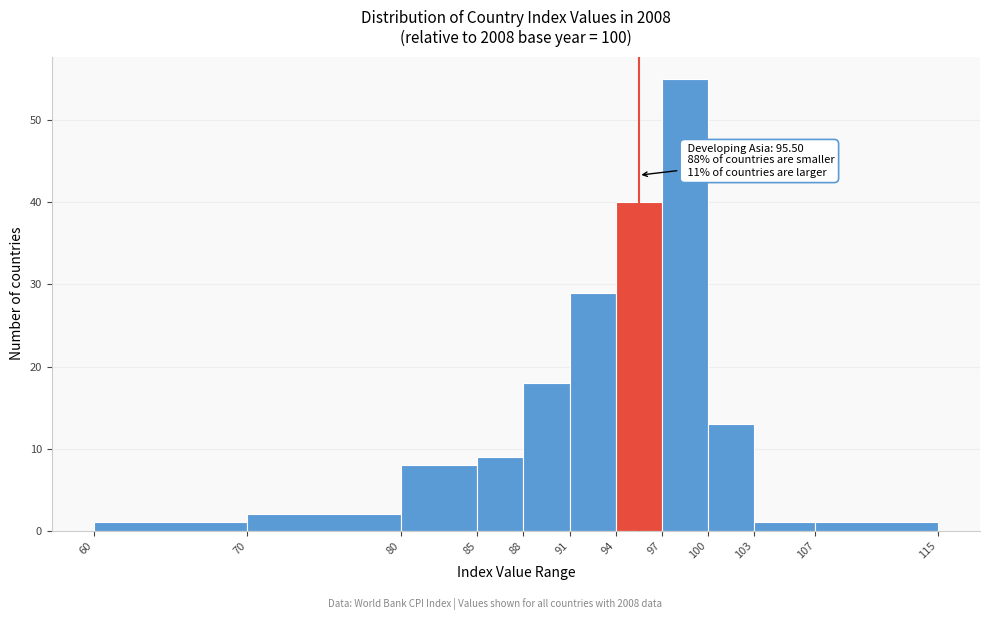

Which range on the x-axis has the tallest bar?

97 to 100